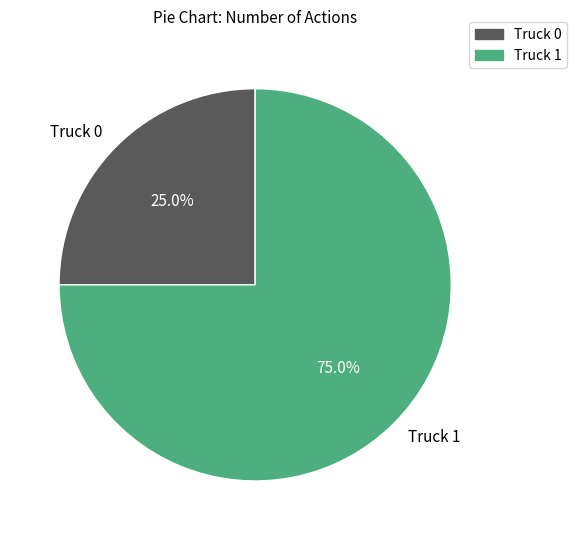

Does Truck 1 represent more than half of the total?

Yes